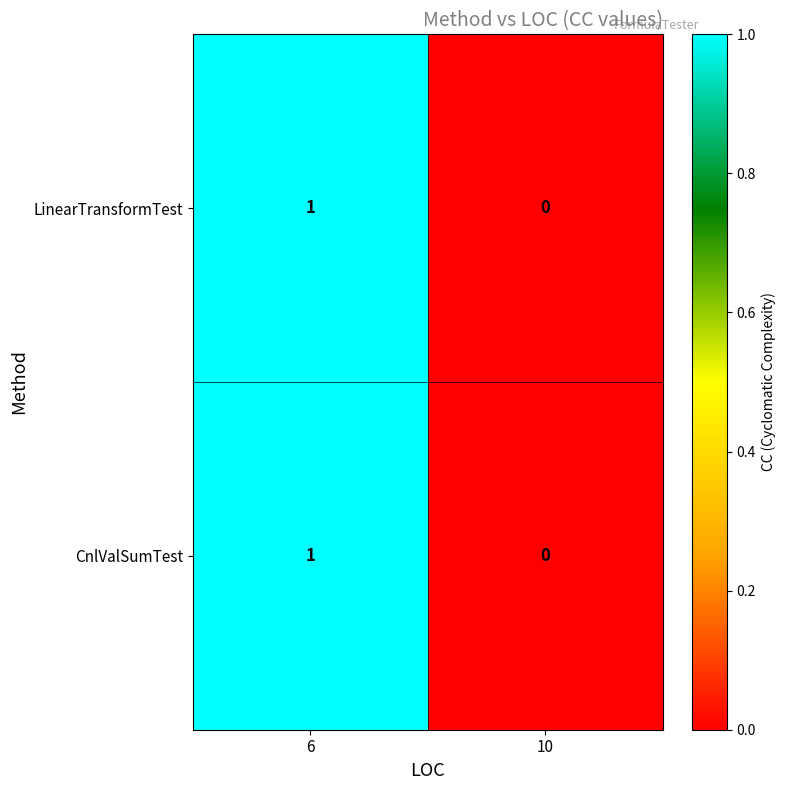

How many distinct data groups are displayed?

2